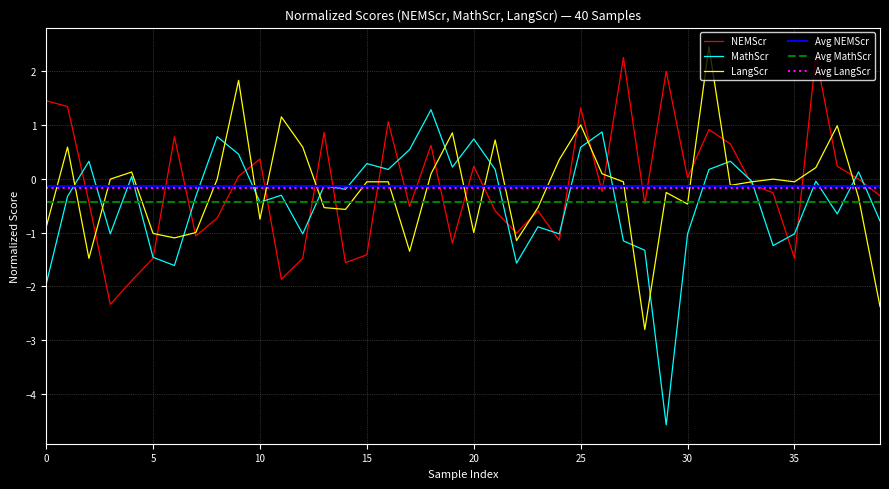

Is the value of MathScr at 11 greater than the value of LangScr at 29?

No